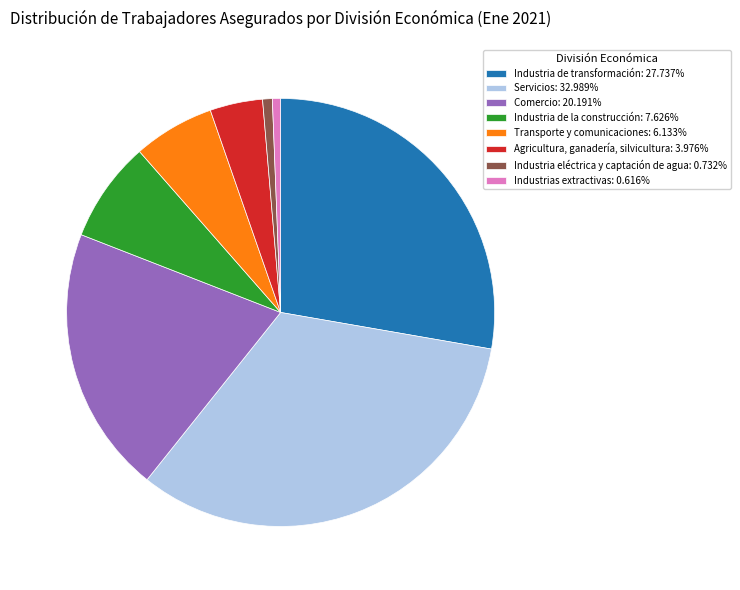

How many slices are in this pie chart?

8